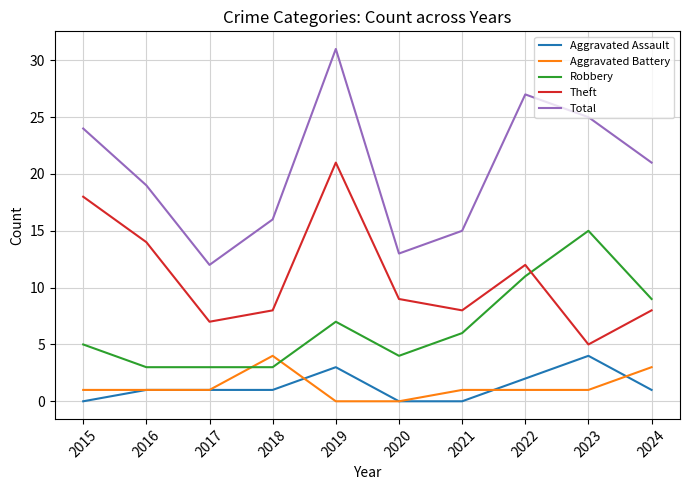

Which category has the highest value in the Aggravated Battery series?

2018